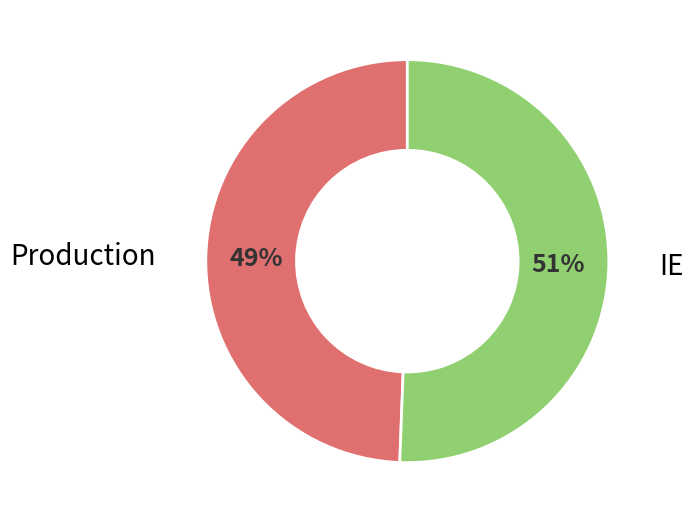

Is there a majority slice in this chart?

Yes